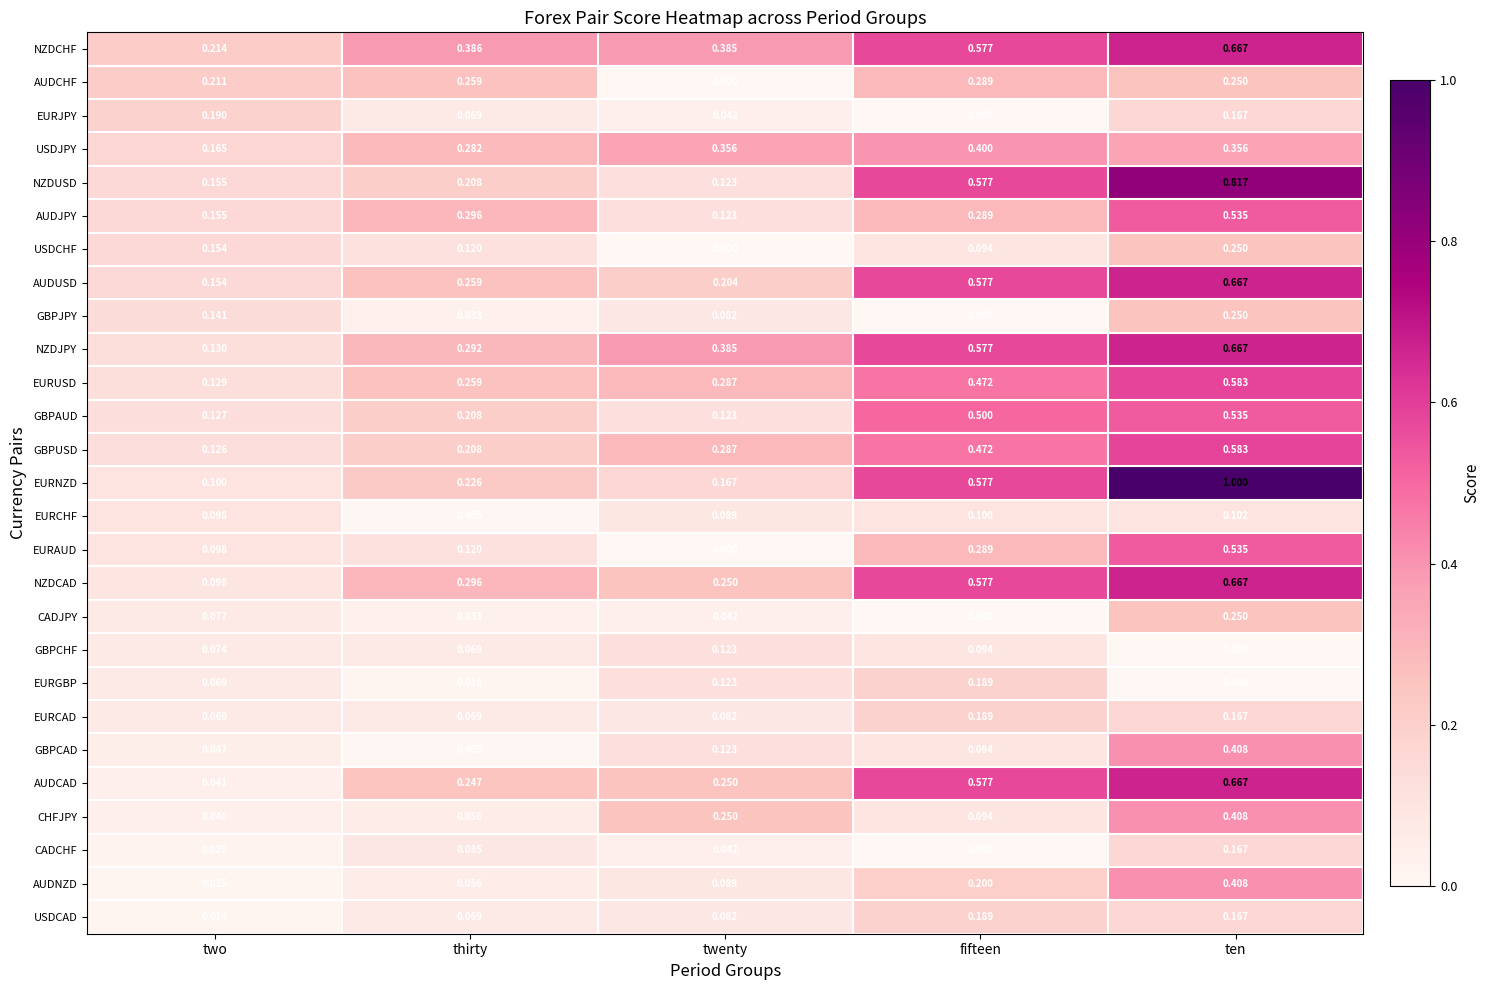

What is the total value across all series at twenty?

4.1